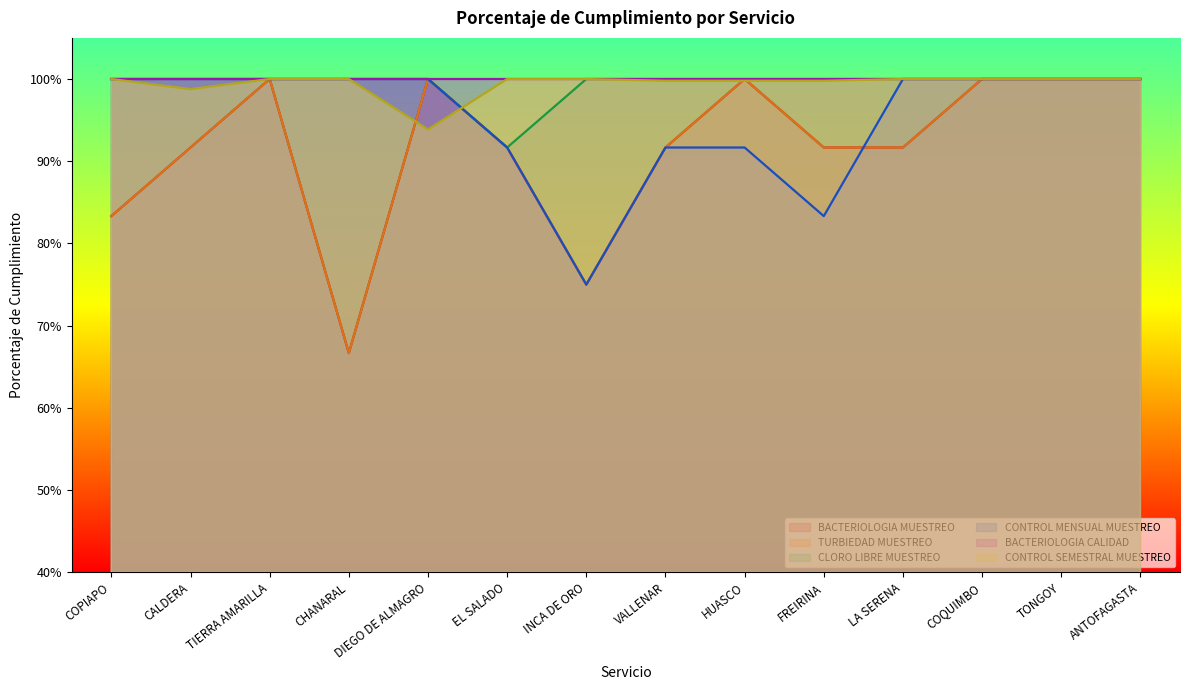

What is the highest value of the TURBIEDAD MUESTREO series?

1.0